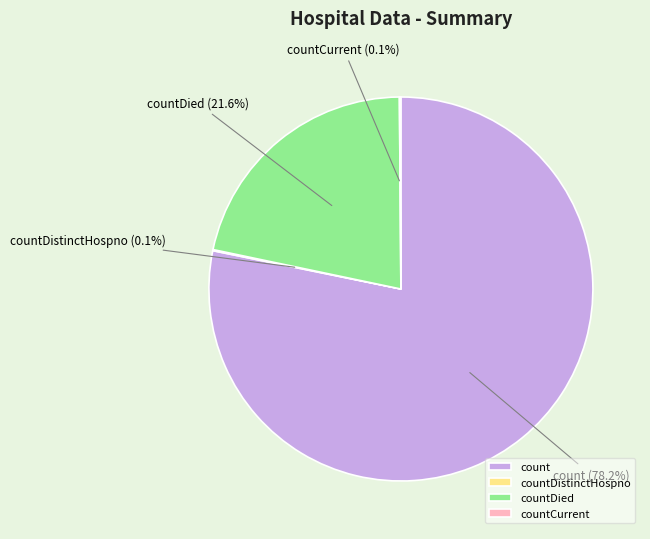

Does any single category account for the majority?

Yes